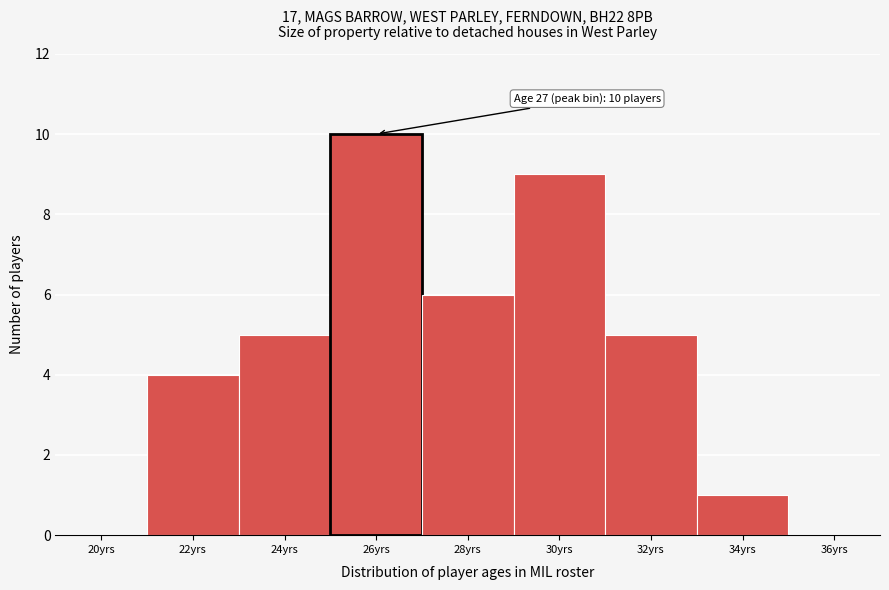

Reading right to left, what are all the values shown in this chart?

36yrs=0	34yrs=1	32yrs=5	30yrs=9	28yrs=6	26yrs=10	24yrs=5	22yrs=4	20yrs=0